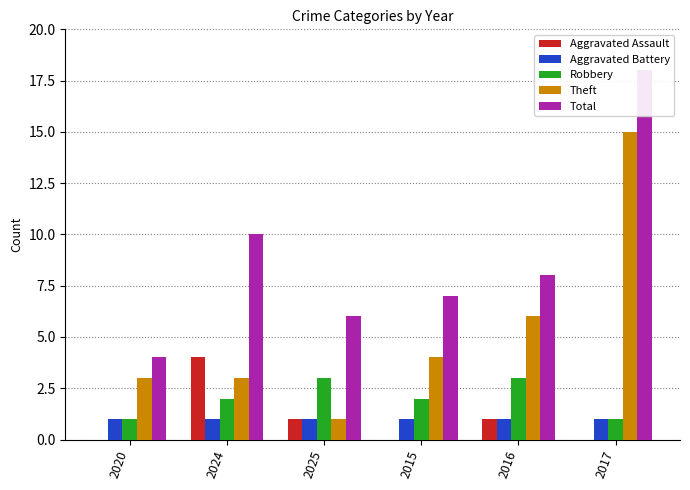

True or false: Theft has a value of 1 at 2024.

False